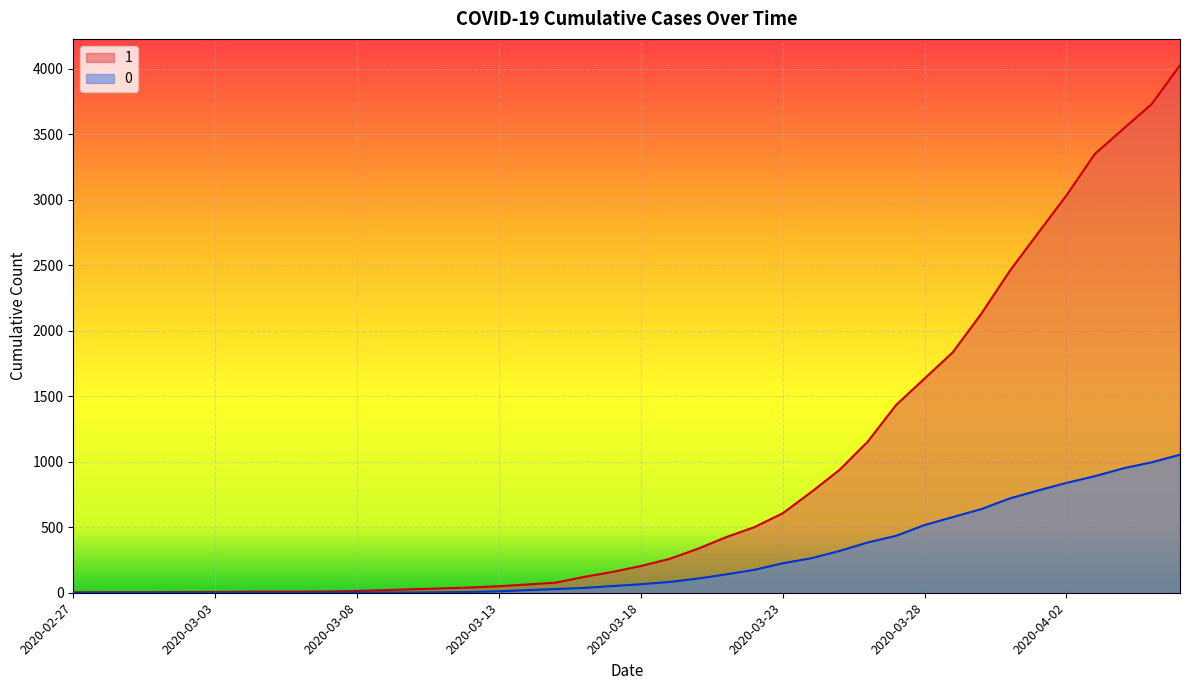

Reading left to right, list all the values displayed in this chart.

1: 3	4	4	4	5	6	8	9	9	10	14	20	27	33	40	50	63	77	121	159	204	258	335	424	501	607	768	938	1155	1435	1636	1838	2131	2457	2747	3035	3351	3542	3731	4028
0: 0	0	0	0	0	0	0	0	0	1	2	2	2	4	6	11	20	28	37	51	65	82	108	140	175	225	263	319	384	435	517	578	639	720	781	839	890	950	996	1054